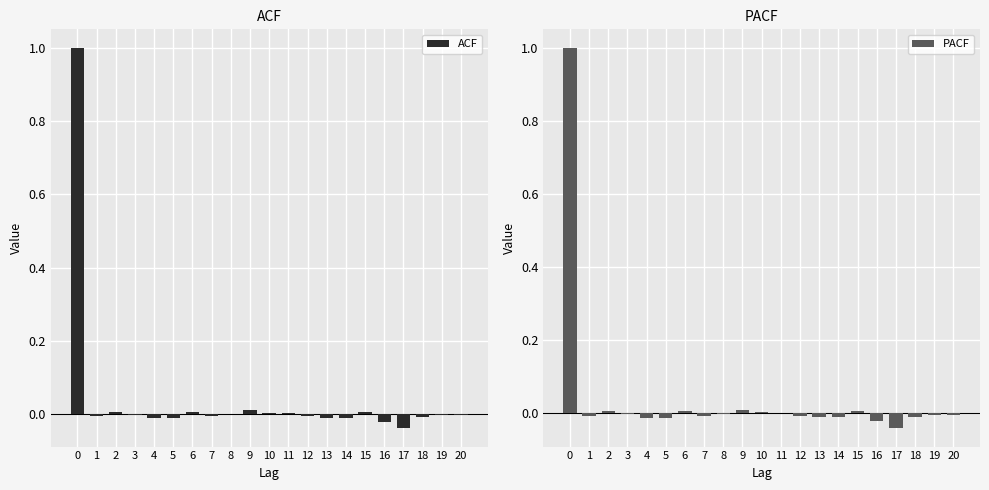

Is it true that PACF equals 0.0 at 6?

False